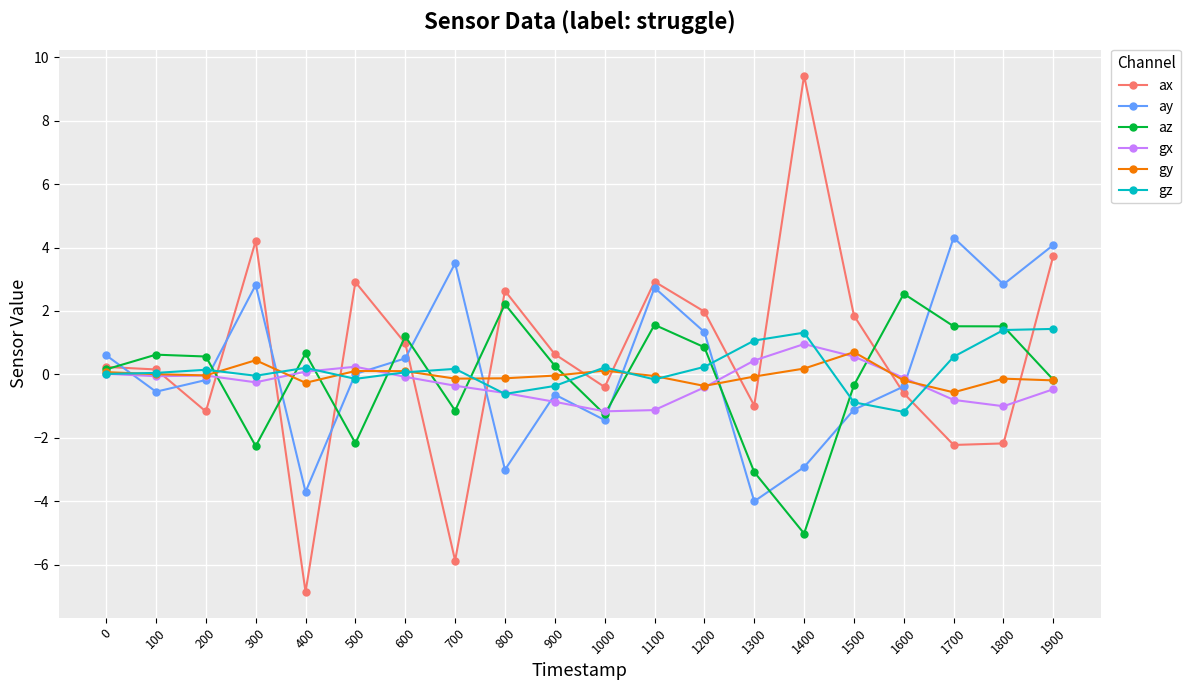

What is the lowest value of the ax series?

-6.9